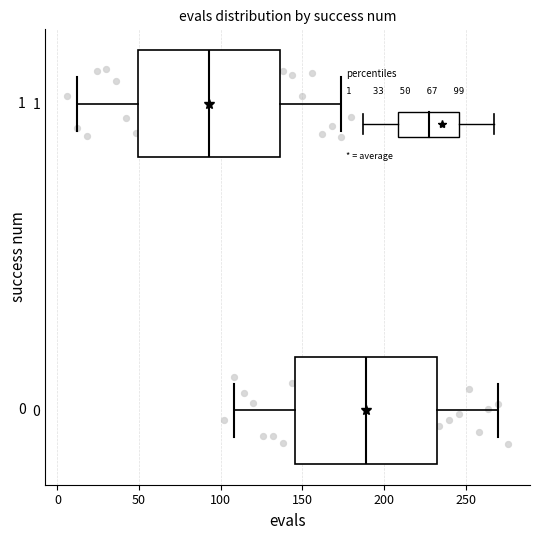

Where is the right edge of the box at y = 0 on the x-axis? The values are not printed on the chart, so give them approximately, as read against the axis.

235